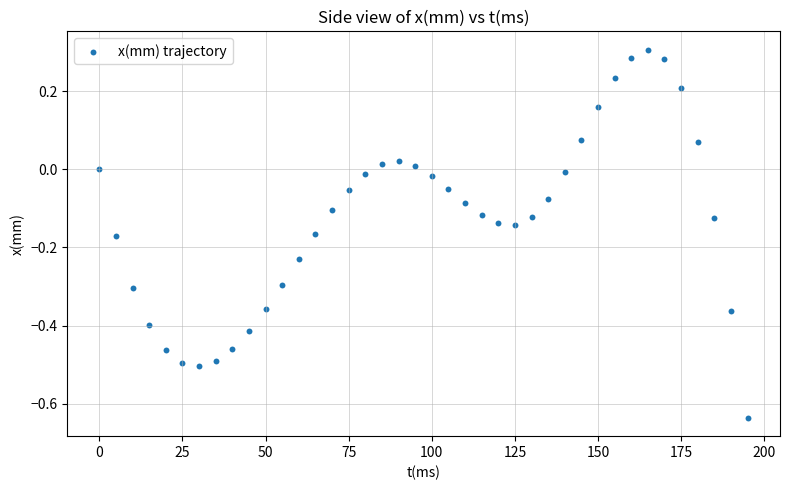

What is the range of Y values (max minus min)?

0.9